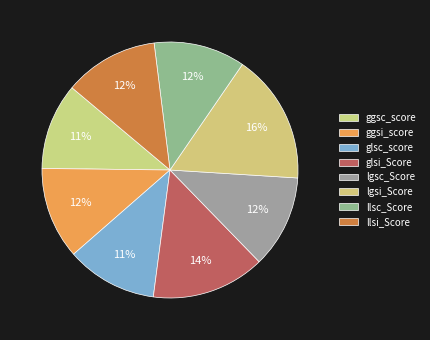

Count the number of slices in the pie.

8